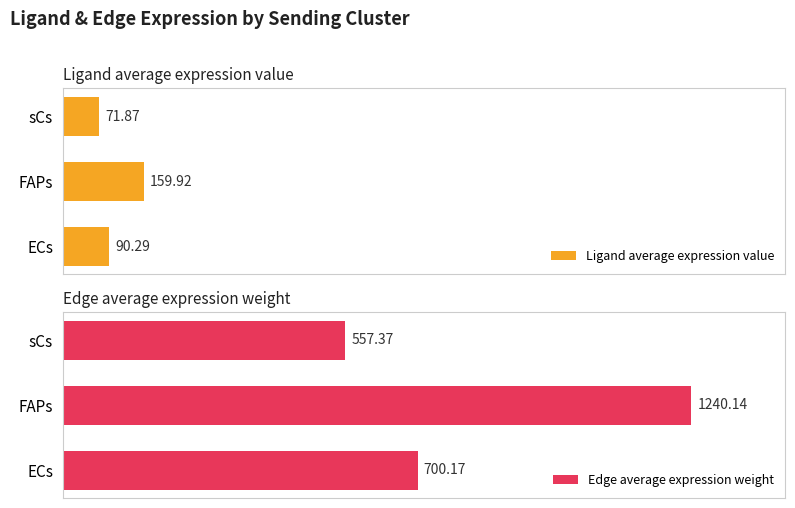

Which series has the largest range (max minus min)?

Edge average expression weight